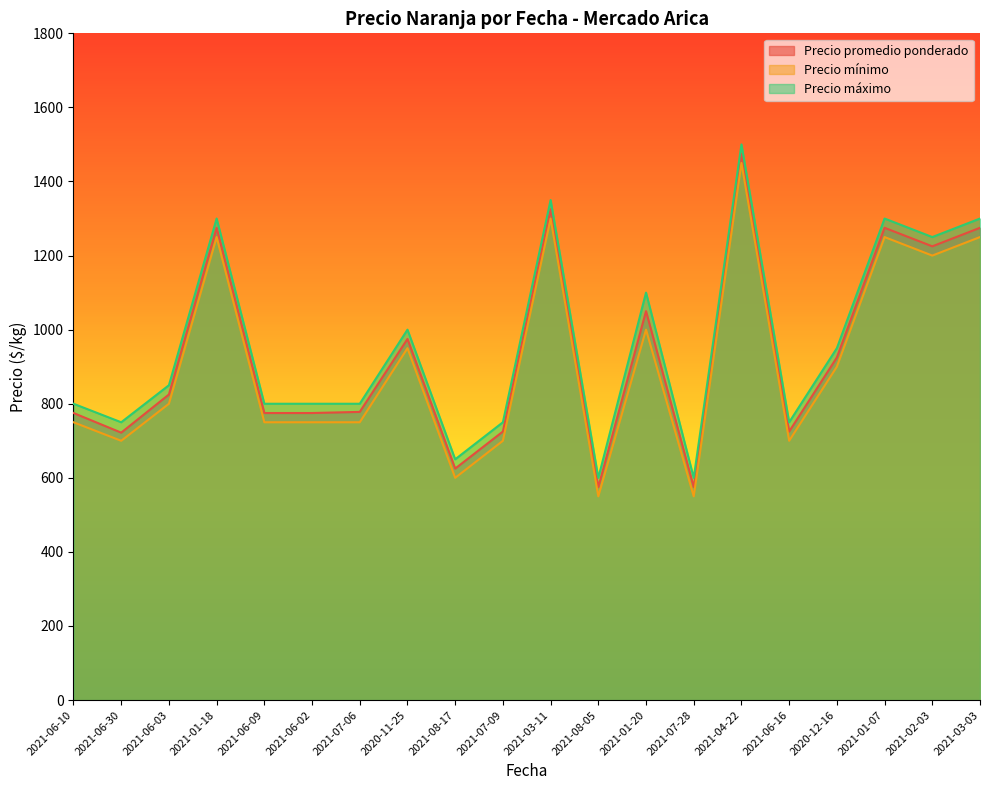

At which label is Precio promedio ponderado closest to 1025?

2021-01-20